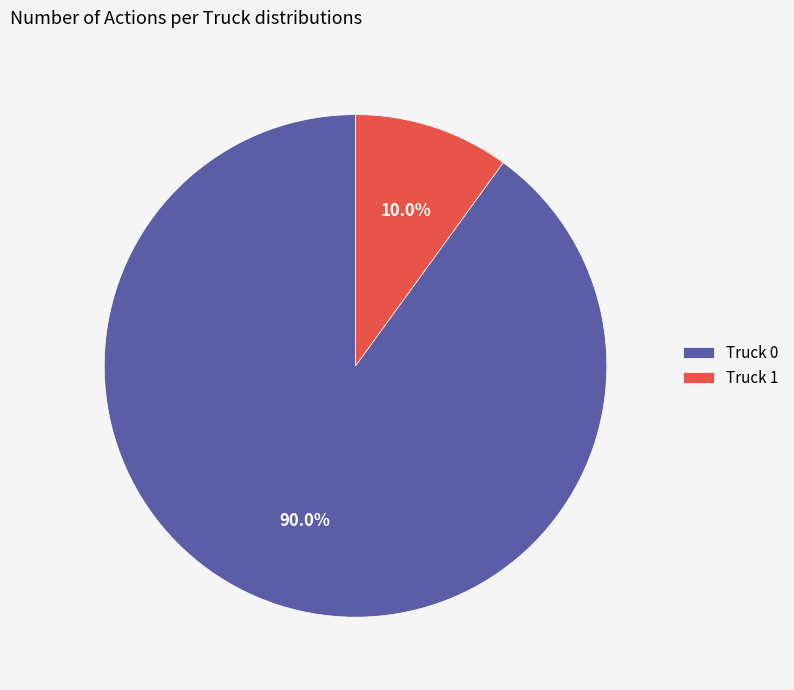

To the nearest percent, what is the difference between the Truck 1 and Truck 0 slice percentages?

80%